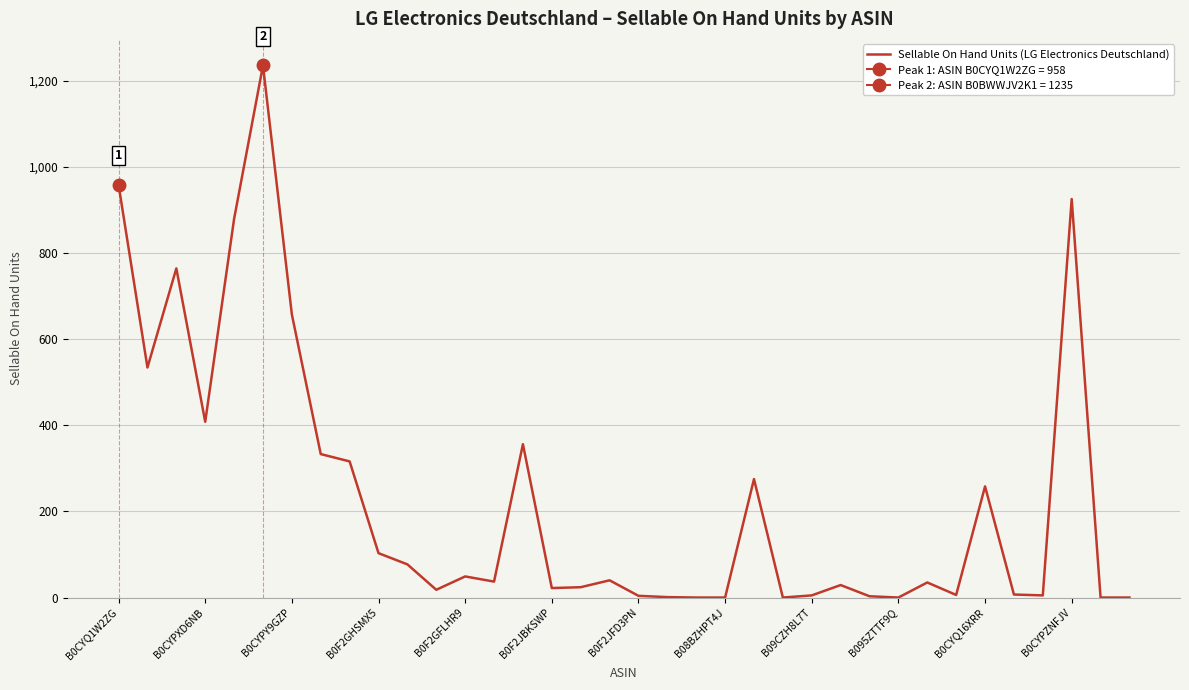

At which label is Sellable On Hand Units (LG Electronics Deutschland) closest to 617?

B0CYPY9GZP